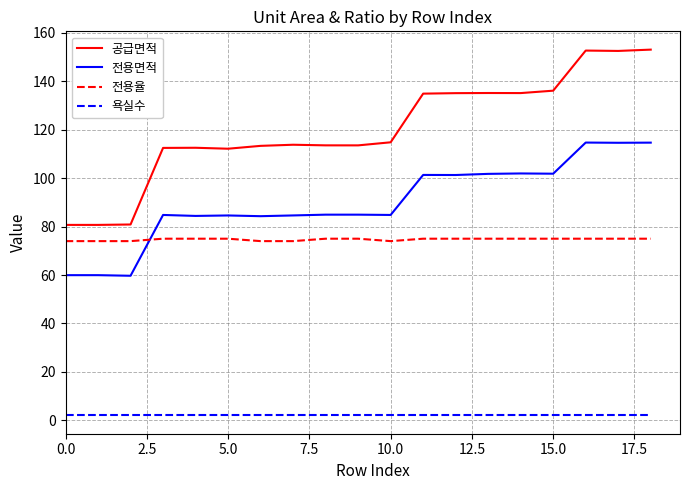

Which series has the largest total across all categories?

공급면적